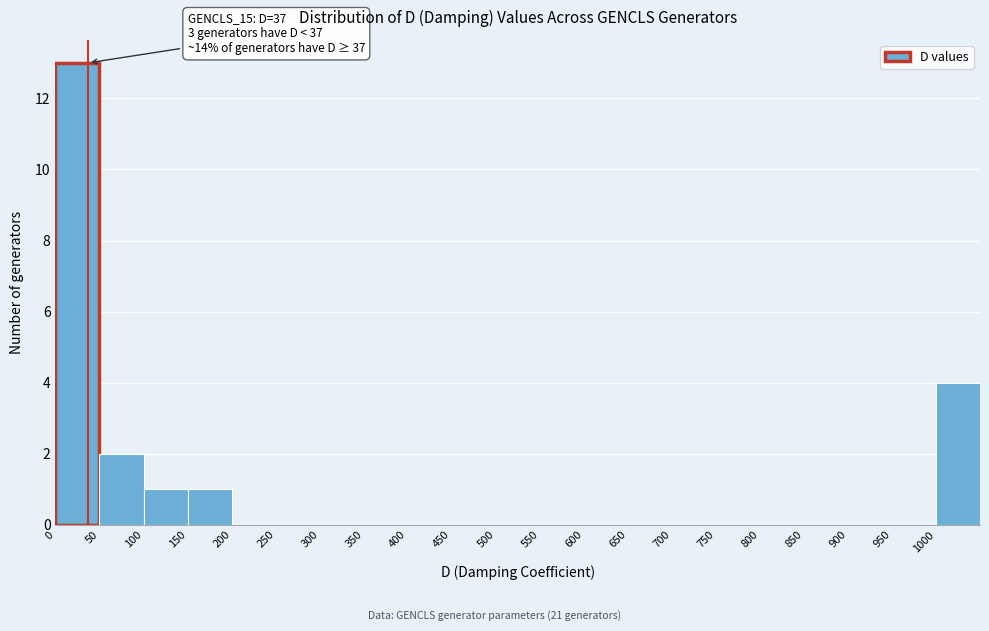

Which range on the x-axis has the tallest bar?

0 to 50